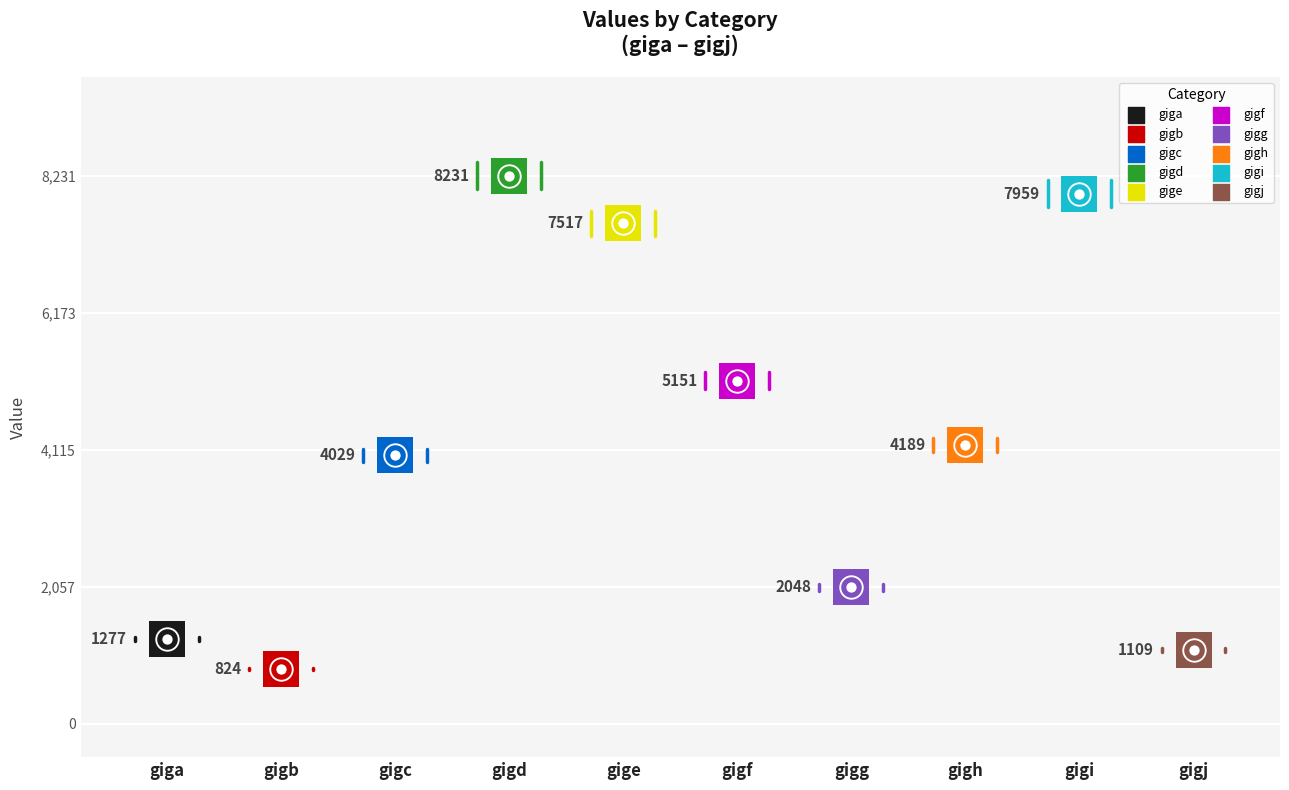

What is the change in value from gigg to gigh?

+2141